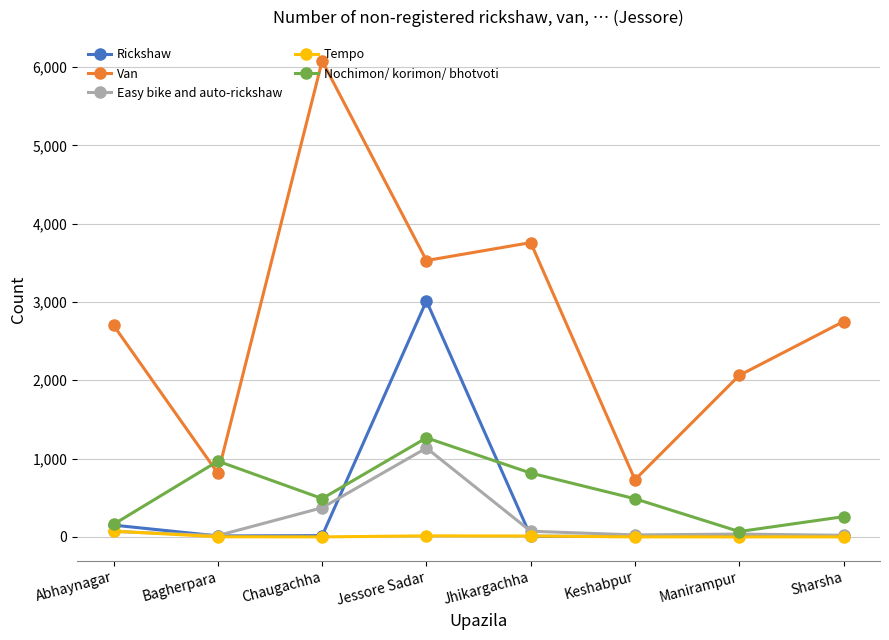

True or false: Rickshaw has more than 0 points higher than both neighbors.

True